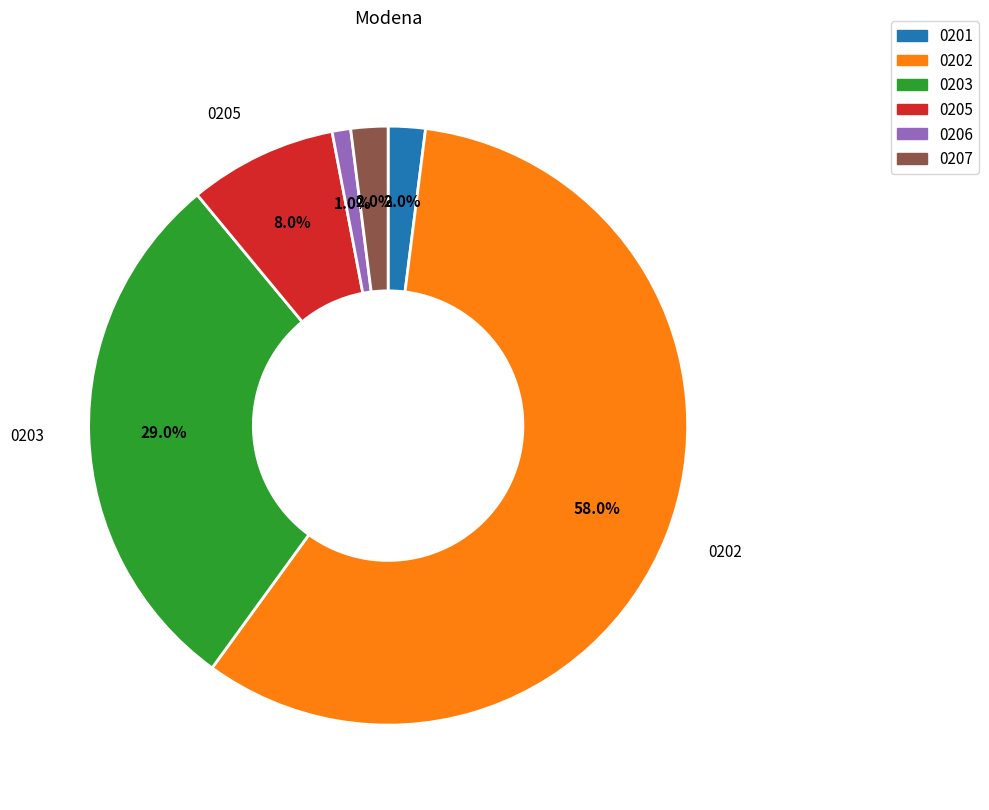

Which slice is the smallest?

0206